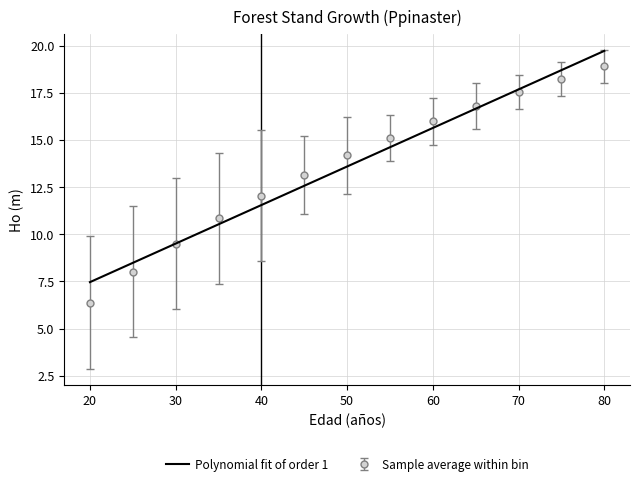

What is the lowest value of the Polynomial fit of order 1 series?

7.5